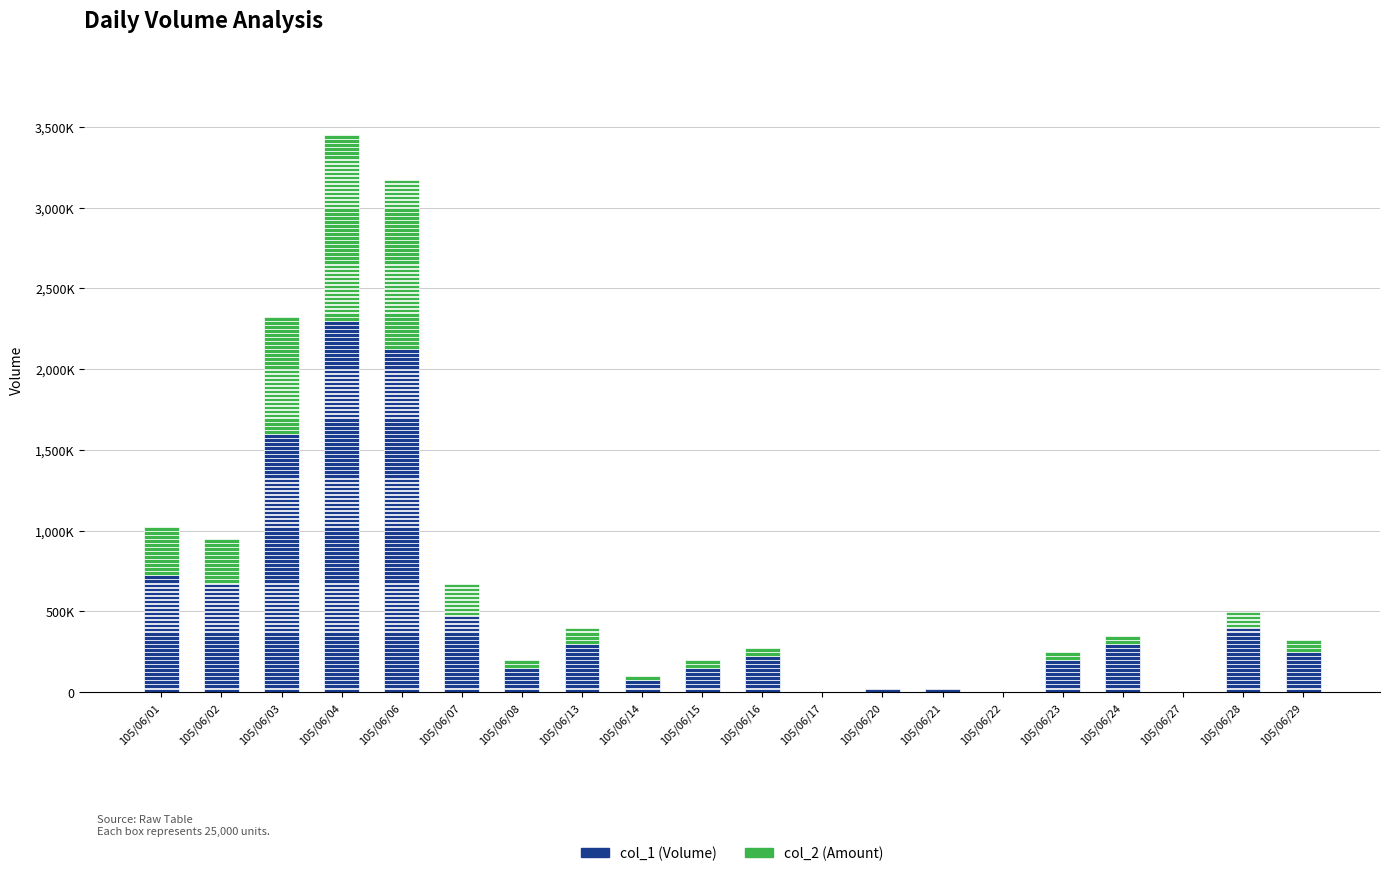

Reading left to right, extract all data points from this chart.

col_1: 732000	690000	1612000	2304000	2132000	497000	165000	320000	84000	171000	240000	17000	42000	27000	1000	215000	301000	20000	415000	255000
col_2: 318820	289080	747340	1170950	1068070	223800	68300	109350	29850	62030	73650	5340	13090	8850	300	69550	70440	4600	115780	75300